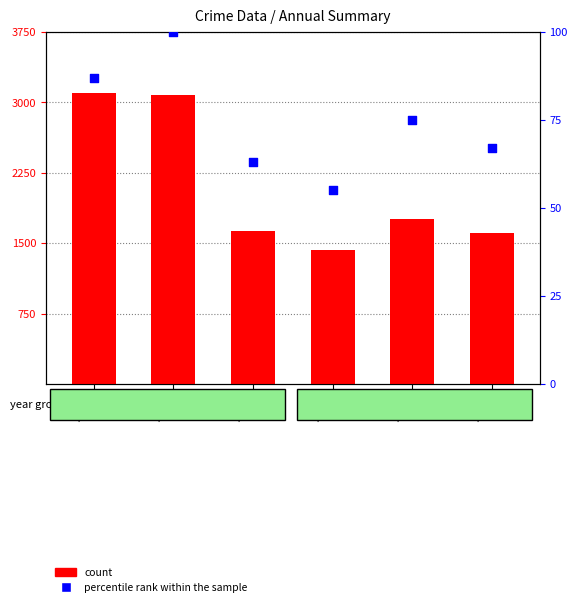

What are all the series names shown in the legend?

count, percentile rank within the sample